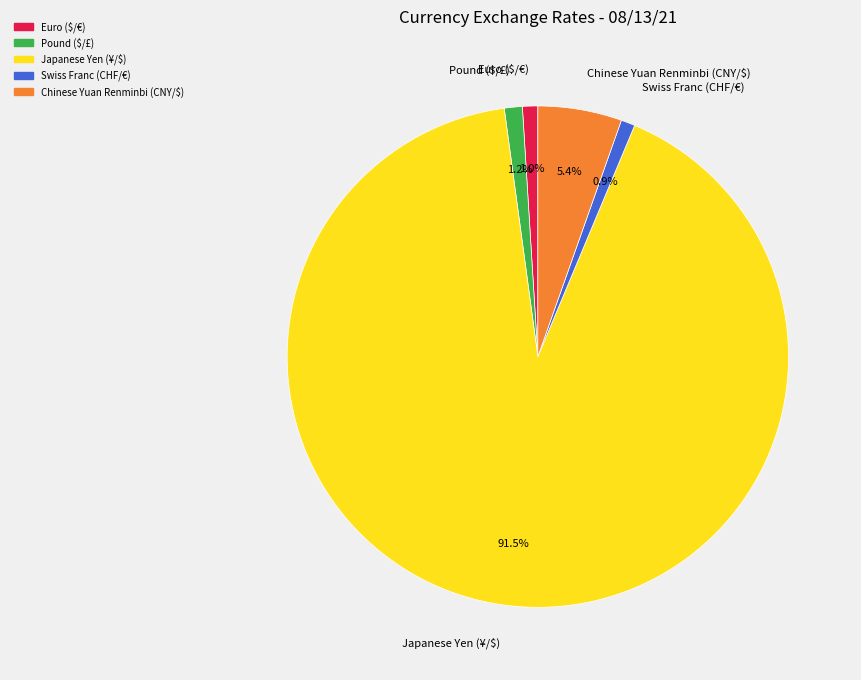

Which has a higher value, Japanese Yen (¥/$) or Swiss Franc (CHF/€)?

Japanese Yen (¥/$)